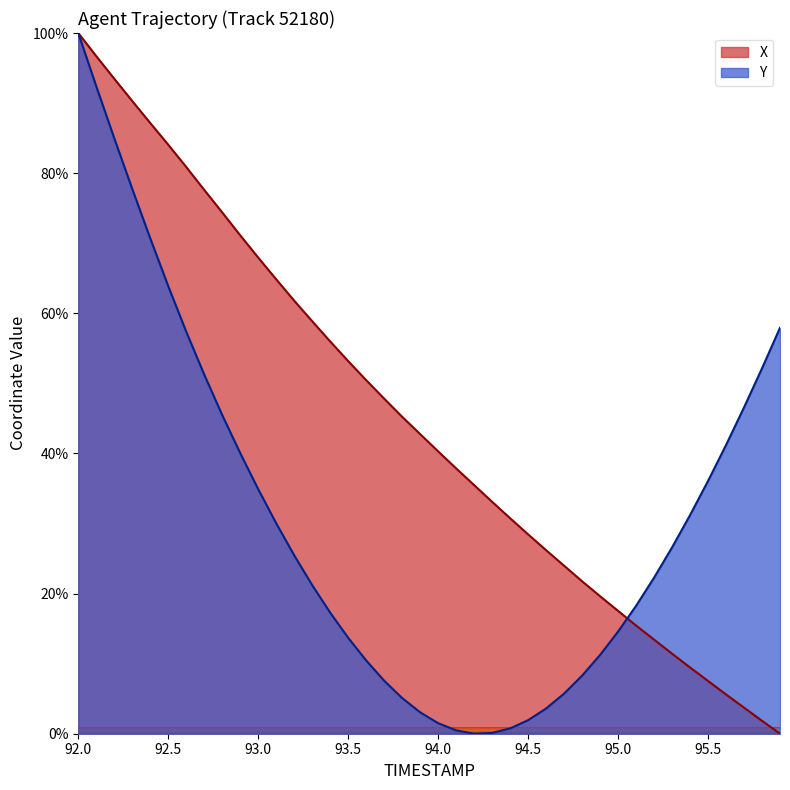

Which category has the lowest value in the X series?

95.9